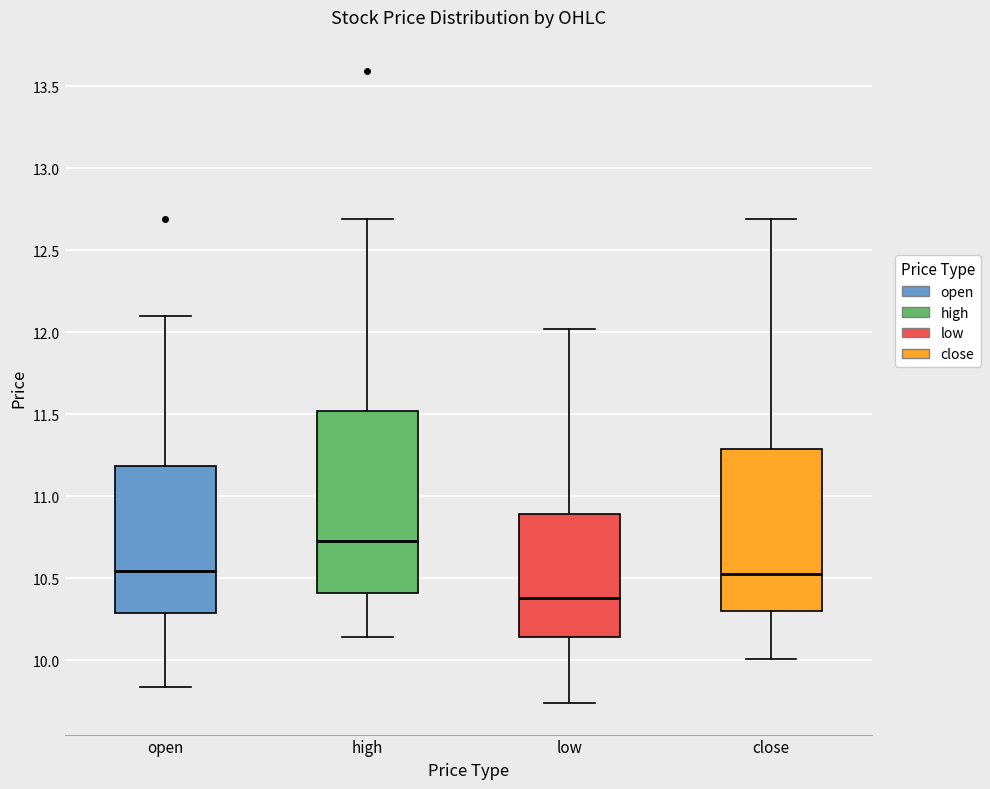

Reading left to right, read every box against the y-axis: the position of its median line, the range the box covers, and the ends of its whiskers. The values are not printed on the chart, so give them approximately, as read against the axis.

open: median 10.55, box 10.30 to 11.20, whiskers 9.85 to 12.10
high: median 10.75, box 10.40 to 11.50, whiskers 10.15 to 12.70
low: median 10.40, box 10.15 to 10.90, whiskers 9.75 to 12.00
close: median 10.55, box 10.30 to 11.30, whiskers 10.00 to 12.70